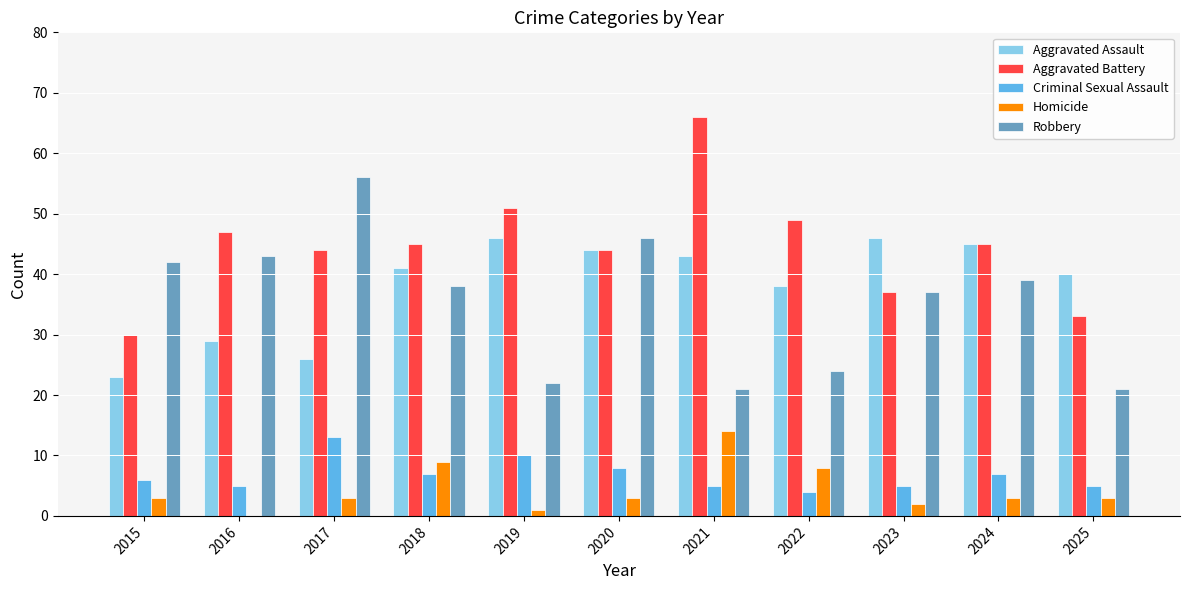

How many groups of bars are there?

11